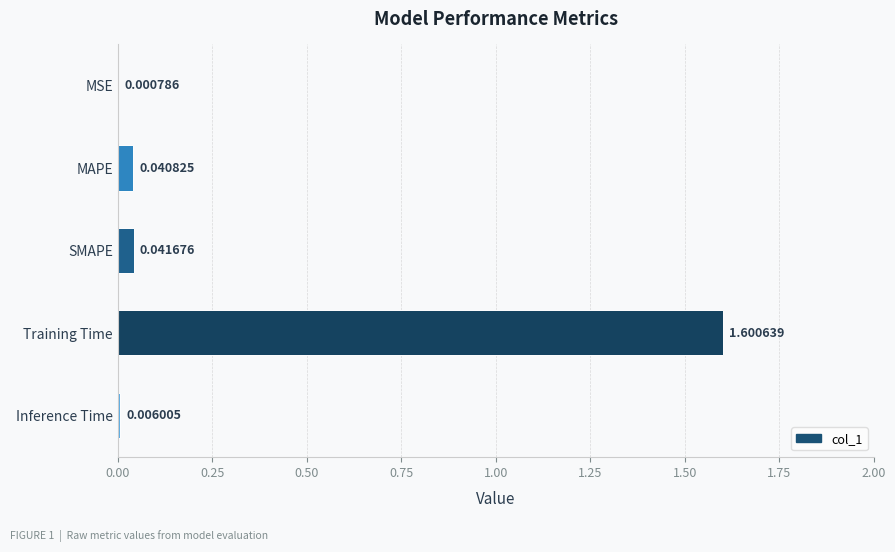

Between MSE and Inference Time, which is larger?

Inference Time